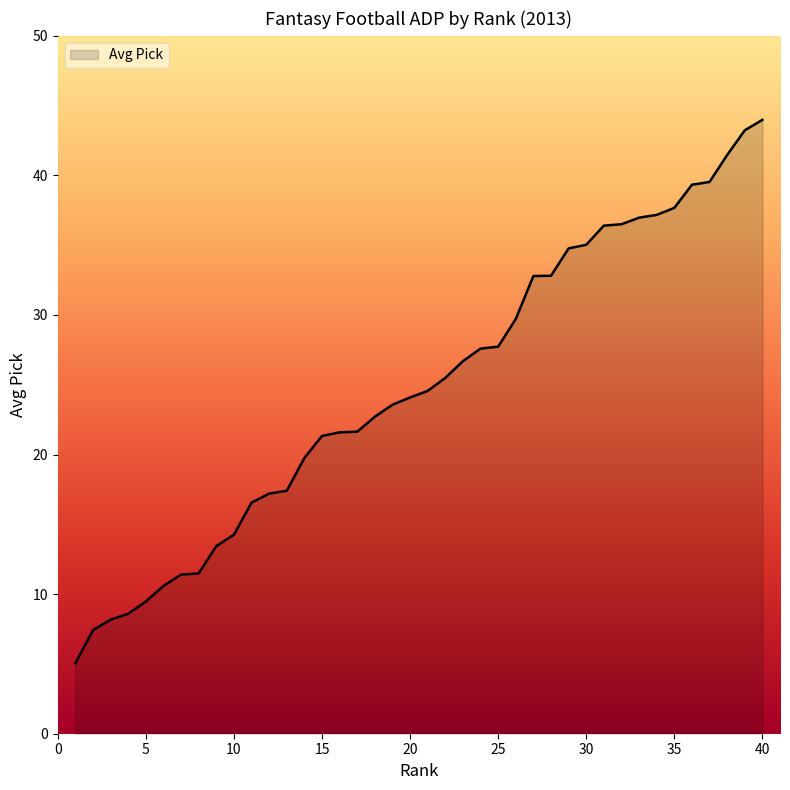

What is the difference between the maximum and minimum values?

38.9